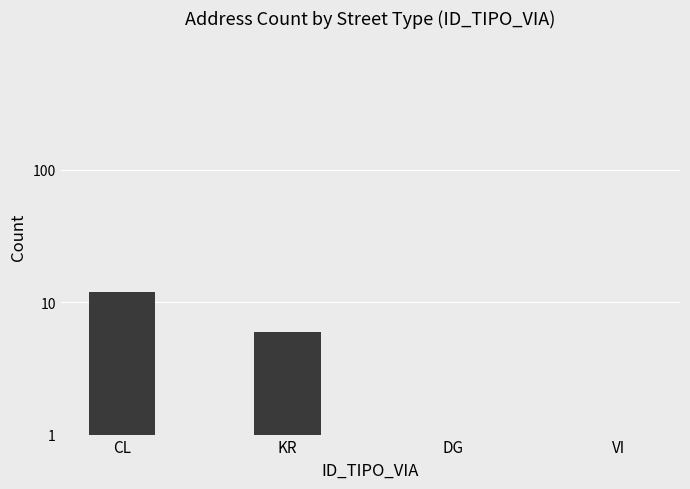

What is the value of the 3rd bar from the left?

1